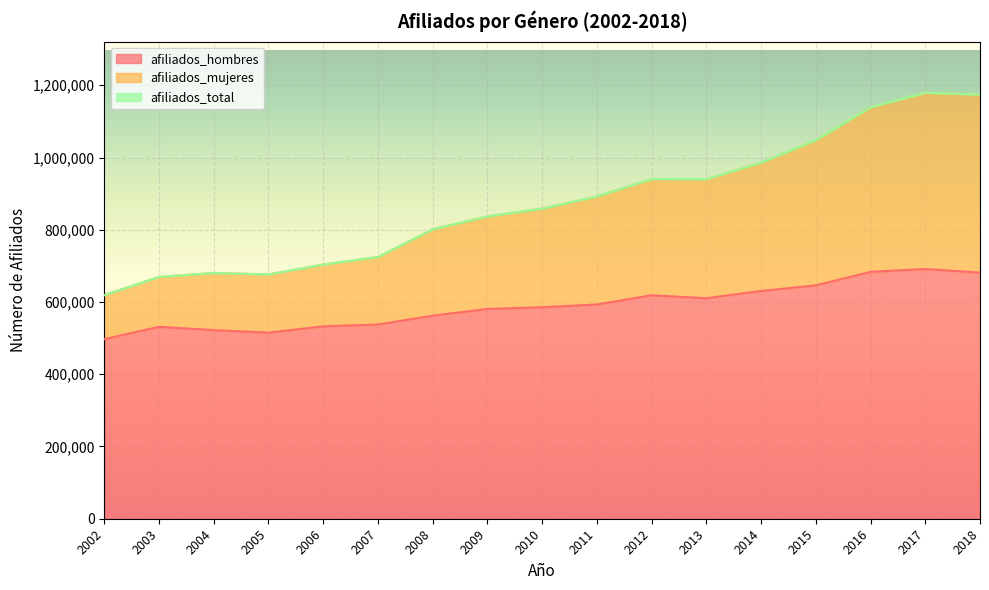

At how many categories does at least one series exceed 1145017?

2